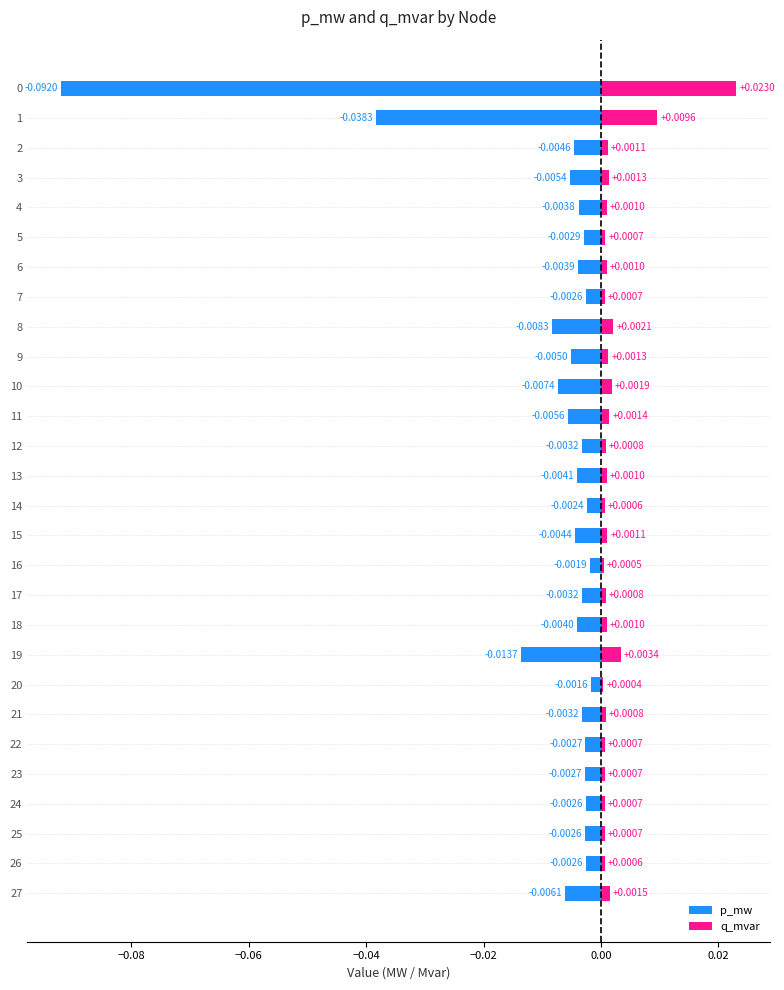

What is the label of the 28th bar from the left?

27